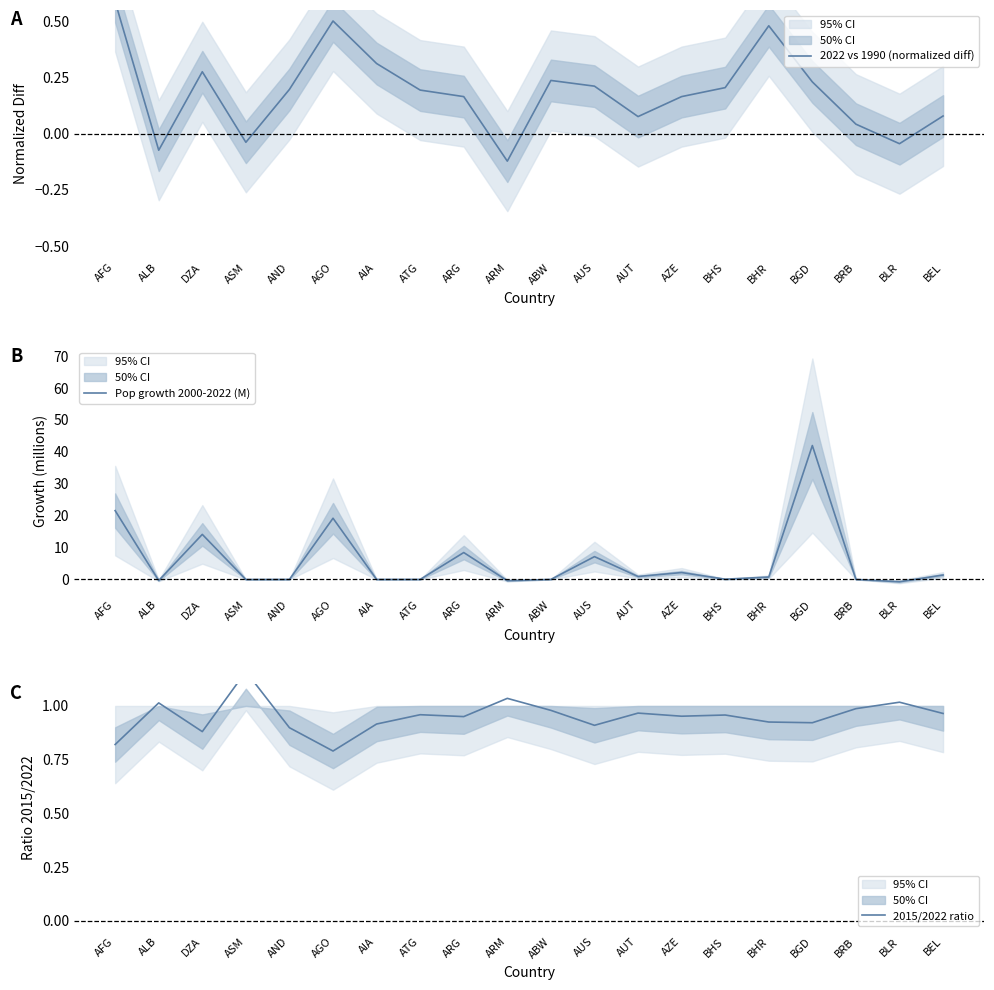

How many intersections are there between Pop growth 2000-2022 (M) and 2022 vs 1990 (normalized diff)?

12